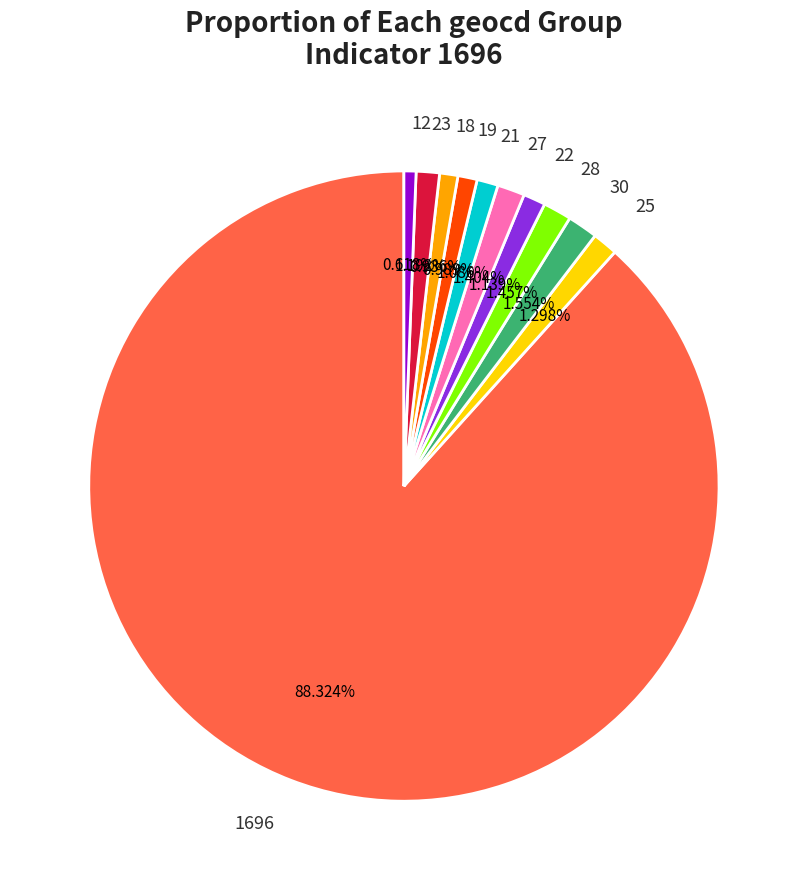

Approximately how many times larger is the value at 22 compared to 25?

0.9